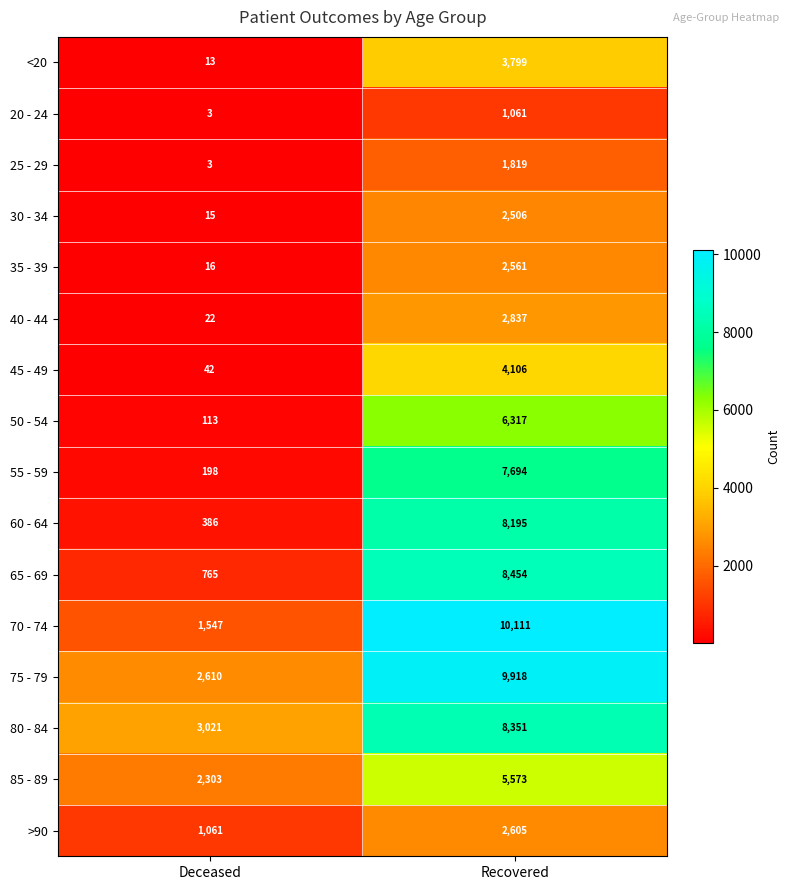

What is the sum of all 75 - 79 values?

12528